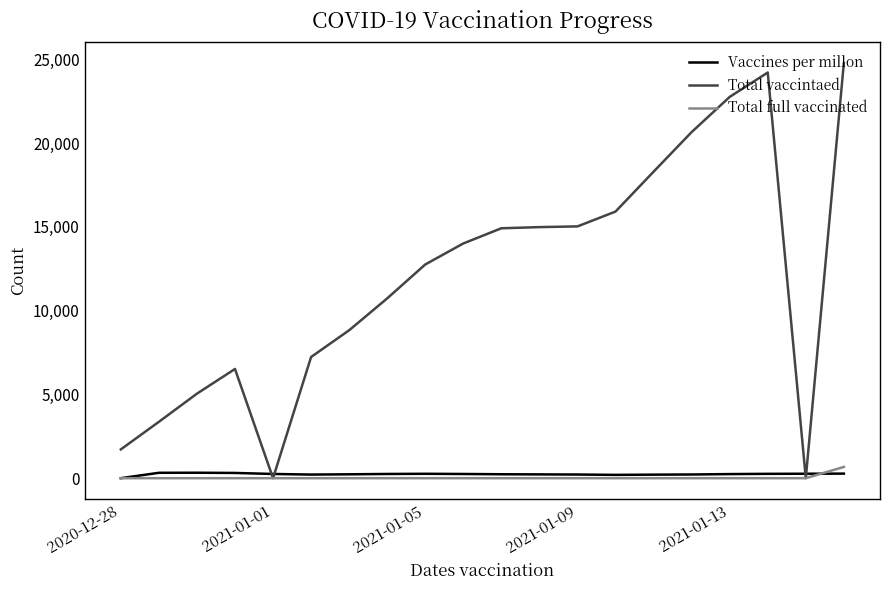

Which series has the largest total across all categories?

Total vaccintaed